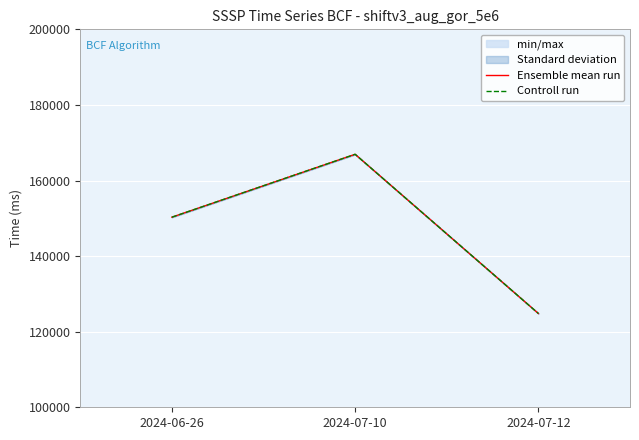

Which has a higher value, 2024-07-10 or 2024-06-26?

2024-07-10